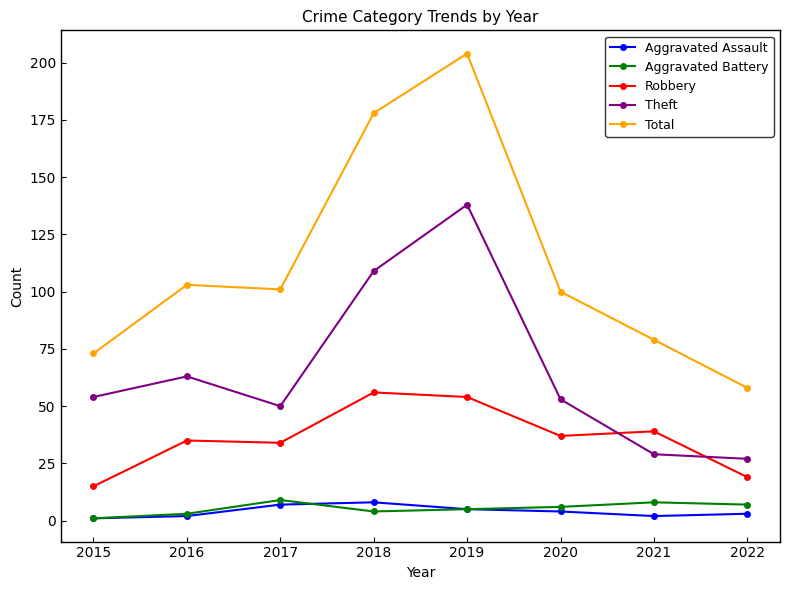

The value of Robbery at 2015 is 15. True or false?

True